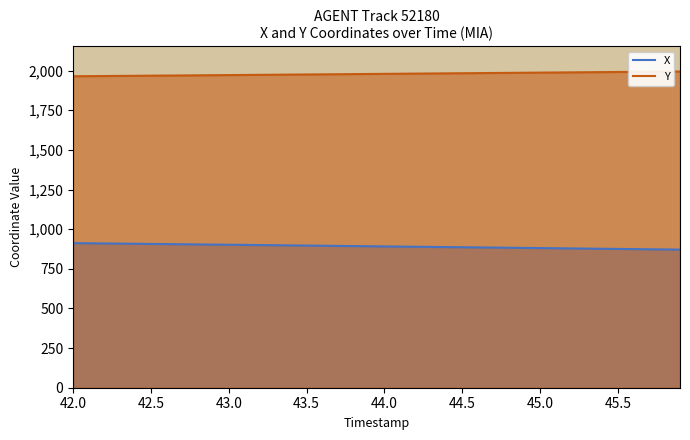

Reading left to right, extract all data points from this chart.

X: 912.0	911.0	910.0	909.0	908.0	907.0	906.0	904.9	903.9	902.9	901.9	900.8	899.8	898.7	897.6	896.6	895.5	894.5	893.4	892.4	891.3	890.3	889.2	888.1	887.1	886.0	885.0	883.9	882.9	881.8	880.7	879.7	878.6	877.5	876.5	875.4	874.3	873.3	872.2	871.1
Y: 1964.5	1965.3	1966.0	1966.7	1967.5	1968.2	1968.9	1969.7	1970.4	1971.2	1971.9	1972.7	1973.4	1974.2	1975.0	1975.8	1976.5	1977.3	1978.1	1978.9	1979.7	1980.5	1981.2	1982.0	1982.8	1983.6	1984.3	1985.1	1985.9	1986.7	1987.5	1988.3	1989.1	1989.8	1990.6	1991.4	1992.2	1992.9	1993.7	1994.5